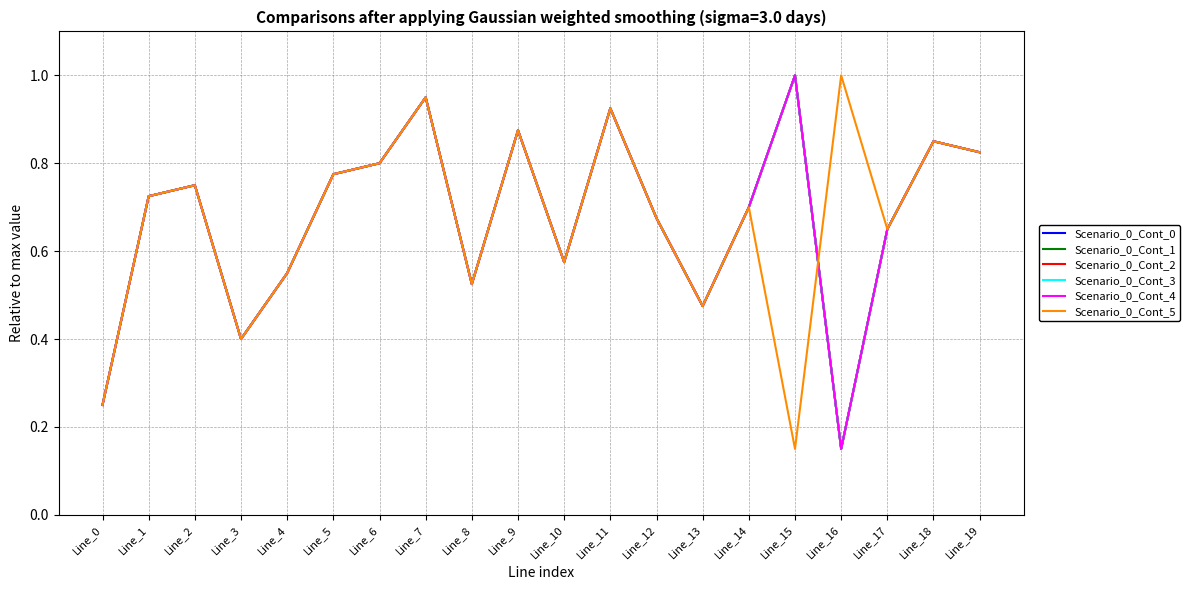

Does the chart have visible grid lines?

Yes